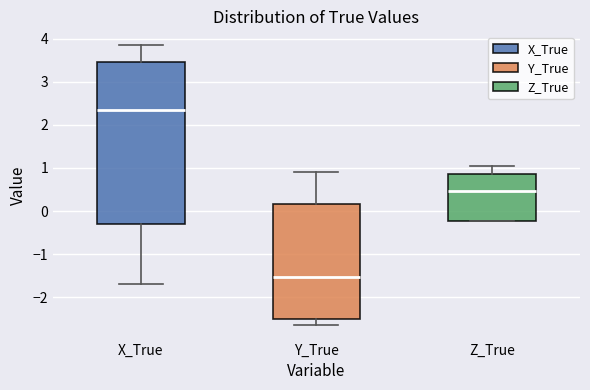

Reading left to right, transcribe this box plot: for each box, give where its median line is, the range the box spans, and where its two whiskers end, as read against the y-axis. The values are not printed on the chart, so give them approximately, as read against the axis.

X_True: median 2.4, box -0.3 to 3.5, whiskers -1.7 to 3.8
Y_True: median -1.5, box -2.5 to 0.2, whiskers -2.6 to 0.9
Z_True: median 0.5, box -0.2 to 0.9, whiskers -0.2 to 1.0